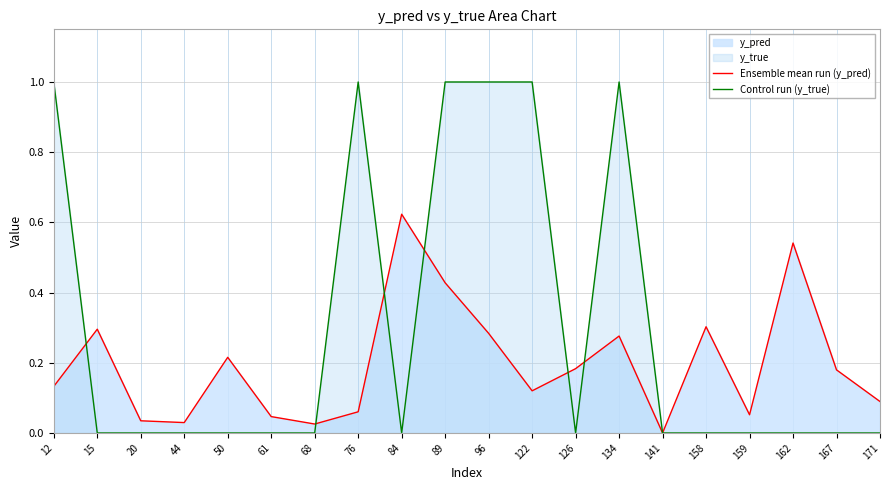

What is the total value across all series at 158?

0.3